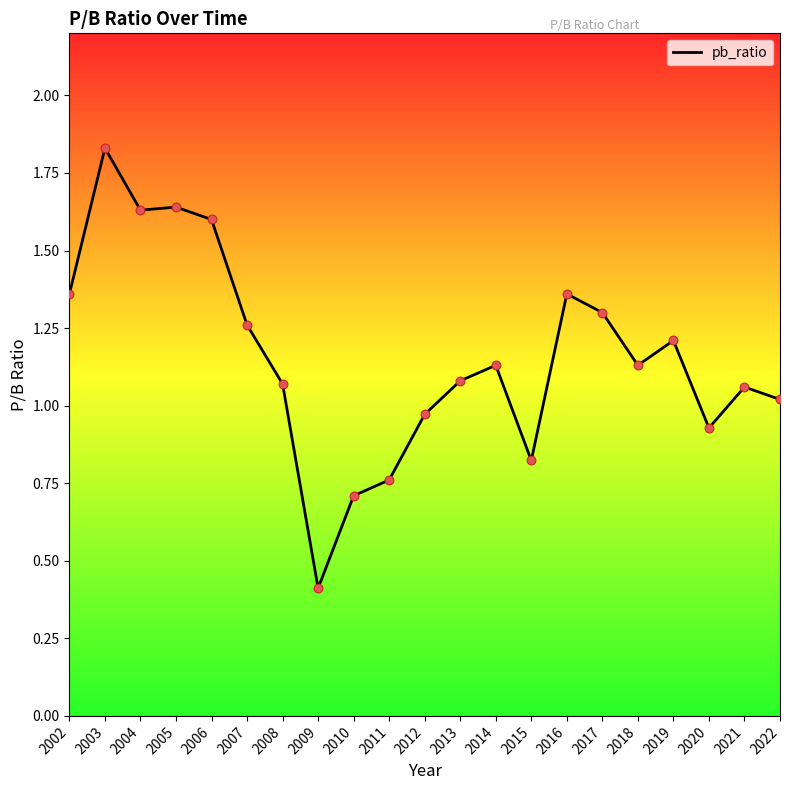

Which has a higher value, 2002 or 2017?

2002